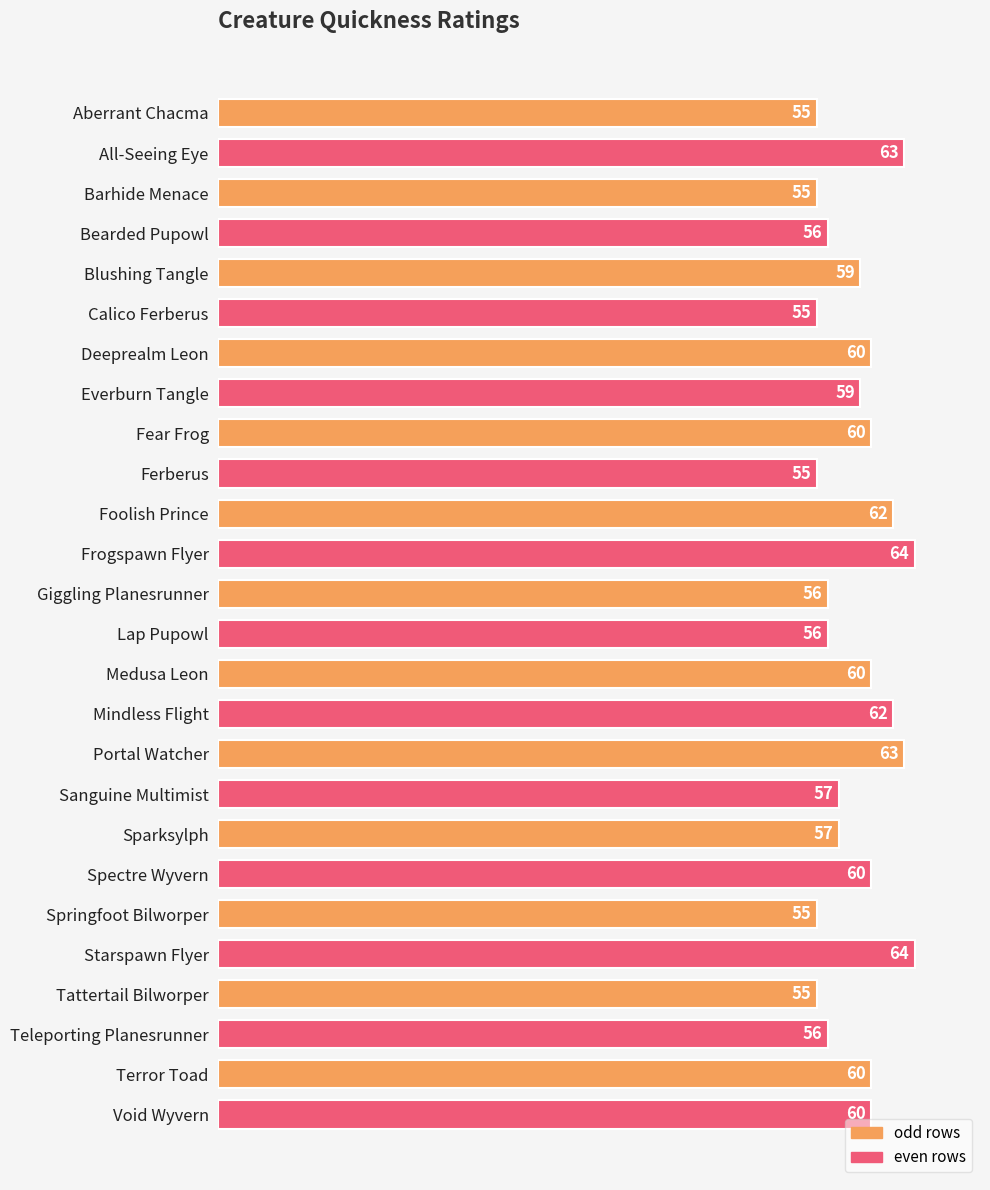

Count the values in the range 56 to 60.

14